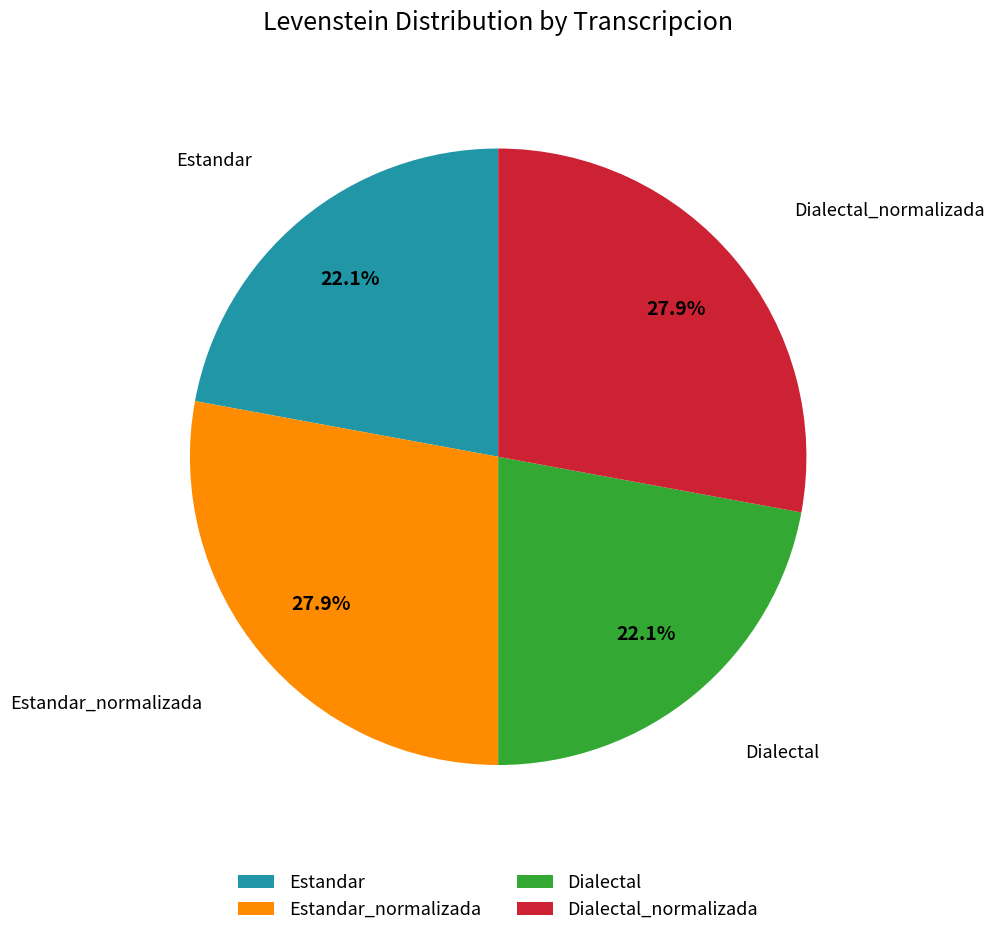

What percentage is the Estandar slice, to the nearest percent?

22%